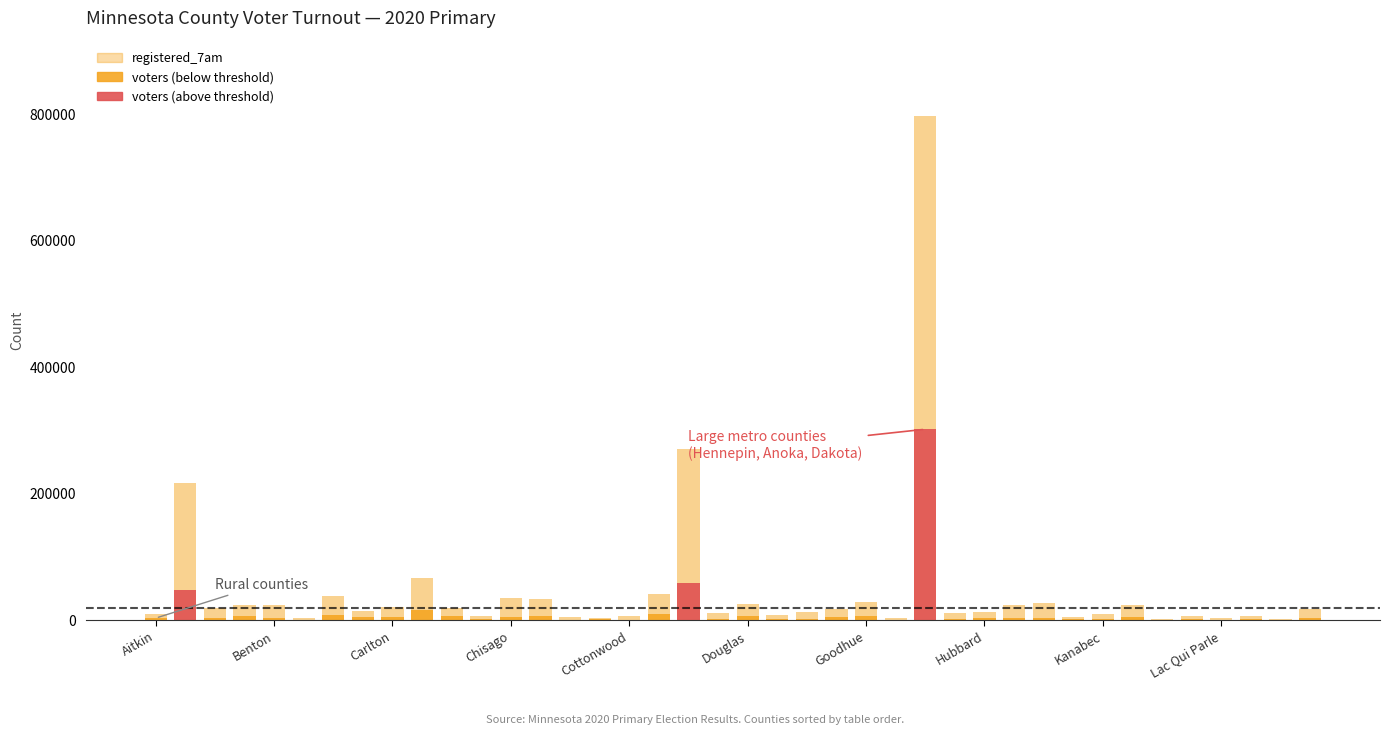

What is the difference between the maximum and minimum values in the registered_7am series?

794025